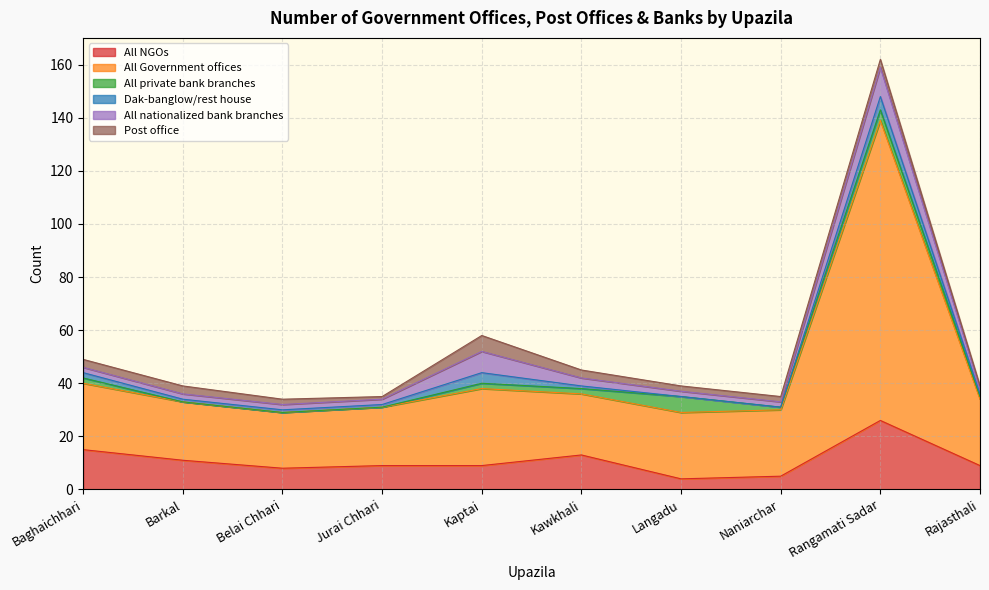

Reading left to right, transcribe all the data shown in this chart.

All NGOs: Baghaichhari=15	Barkal=11	Belai Chhari=8	Jurai Chhari=9	Kaptai=9	Kawkhali=13	Langadu=4	Naniarchar=5	Rangamati Sadar=26	Rajasthali=9
All Government offices: Baghaichhari=25	Barkal=22	Belai Chhari=21	Jurai Chhari=22	Kaptai=29	Kawkhali=23	Langadu=25	Naniarchar=25	Rangamati Sadar=113	Rajasthali=25
All private bank branches: Baghaichhari=2	Barkal=0	Belai Chhari=0	Jurai Chhari=0	Kaptai=2	Kawkhali=2	Langadu=6	Naniarchar=1	Rangamati Sadar=4	Rajasthali=1
Dak-banglow/rest house: Baghaichhari=2	Barkal=1	Belai Chhari=1	Jurai Chhari=1	Kaptai=4	Kawkhali=1	Langadu=0	Naniarchar=0	Rangamati Sadar=5	Rajasthali=1
All nationalized bank branches: Baghaichhari=2	Barkal=2	Belai Chhari=2	Jurai Chhari=2	Kaptai=8	Kawkhali=3	Langadu=2	Naniarchar=2	Rangamati Sadar=11	Rajasthali=2
Post office: Baghaichhari=3	Barkal=3	Belai Chhari=2	Jurai Chhari=1	Kaptai=6	Kawkhali=3	Langadu=2	Naniarchar=2	Rangamati Sadar=3	Rajasthali=1